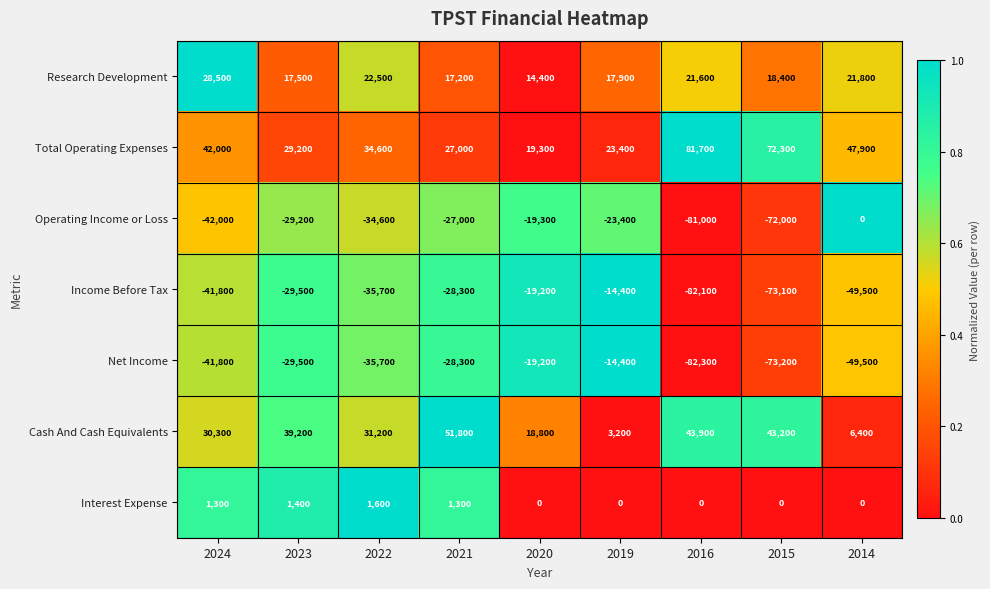

What is the total value across all series at 2023?

-900